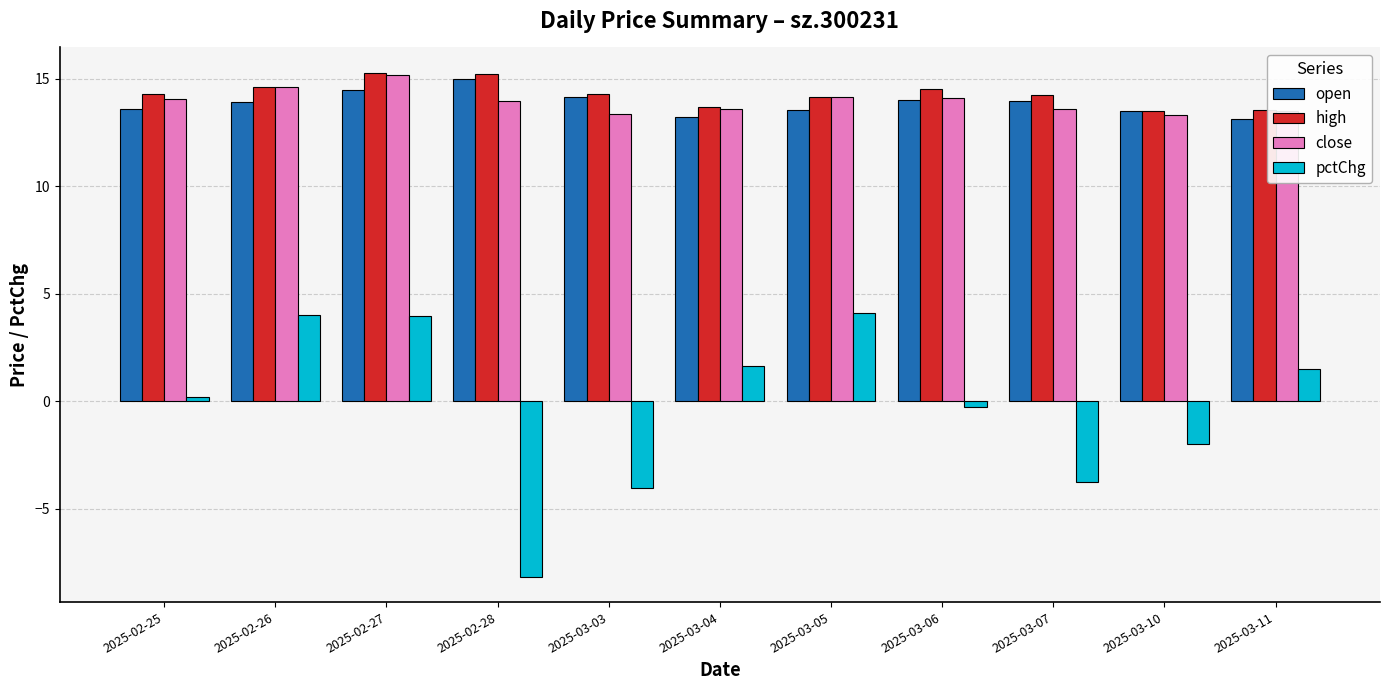

The open series shows 13.1 at 2025-03-11. True or false?

True